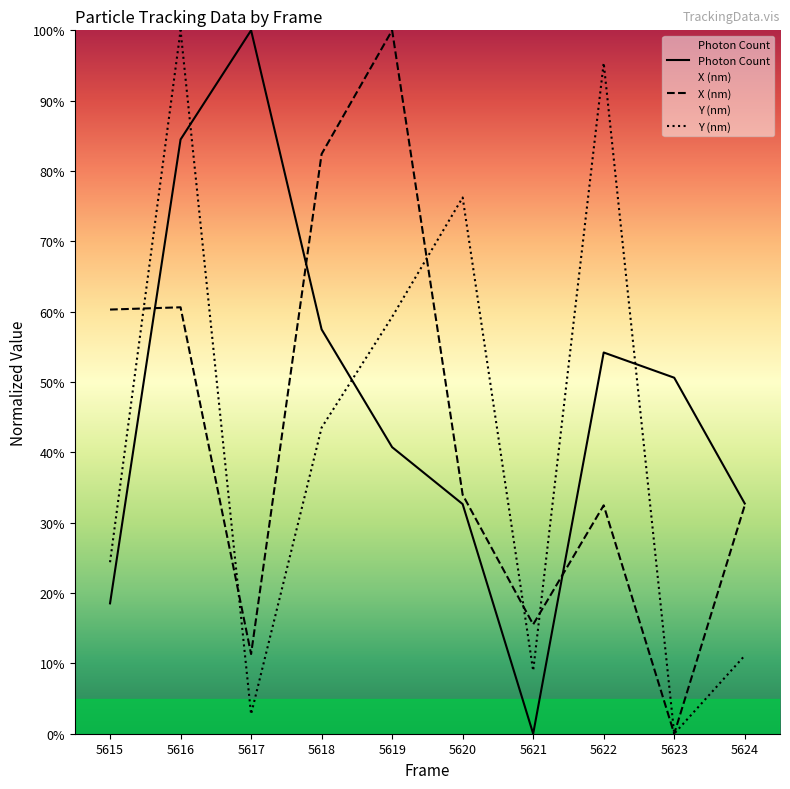

Where is the first local maximum for X (nm)?

5616